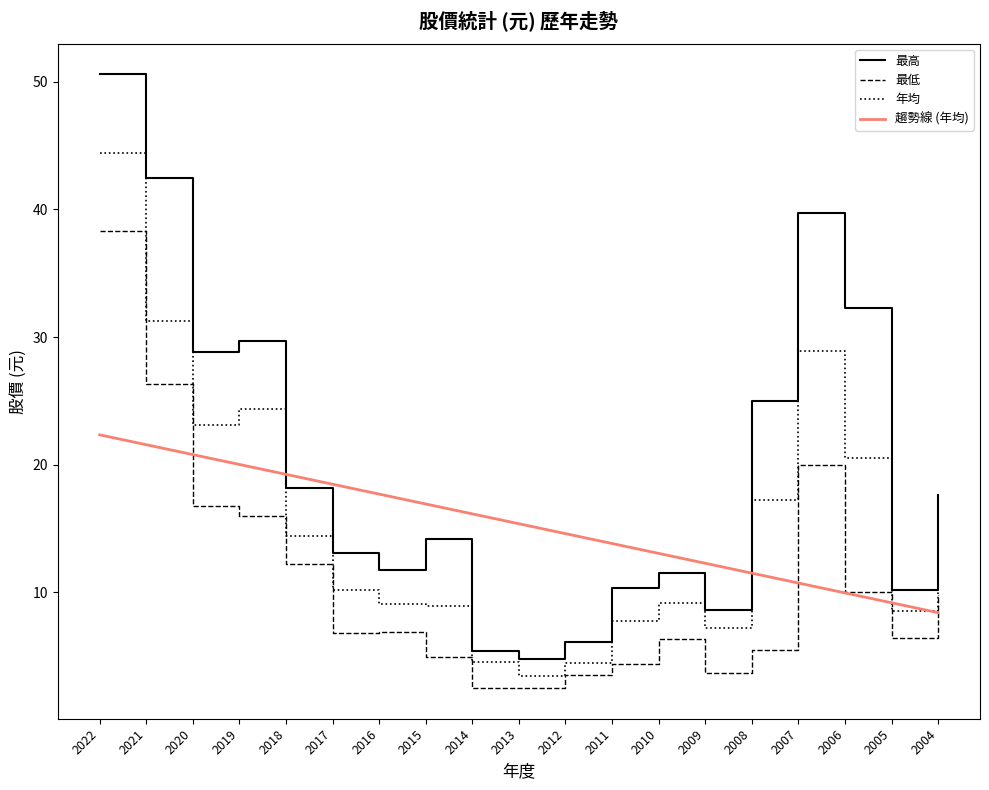

True or false: 趨勢線 (年均) and 最低 cross at least once.

True